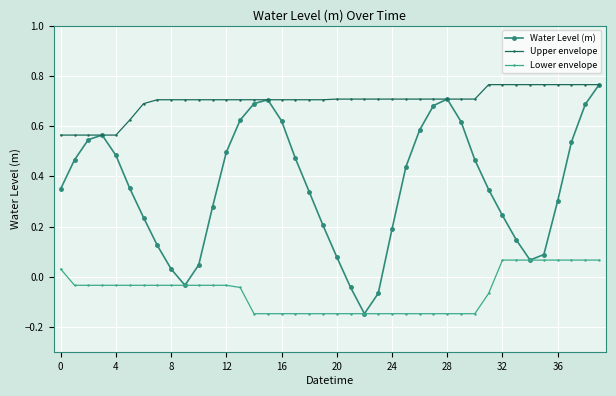

Which series has the largest range (max minus min)?

Water Level (m)